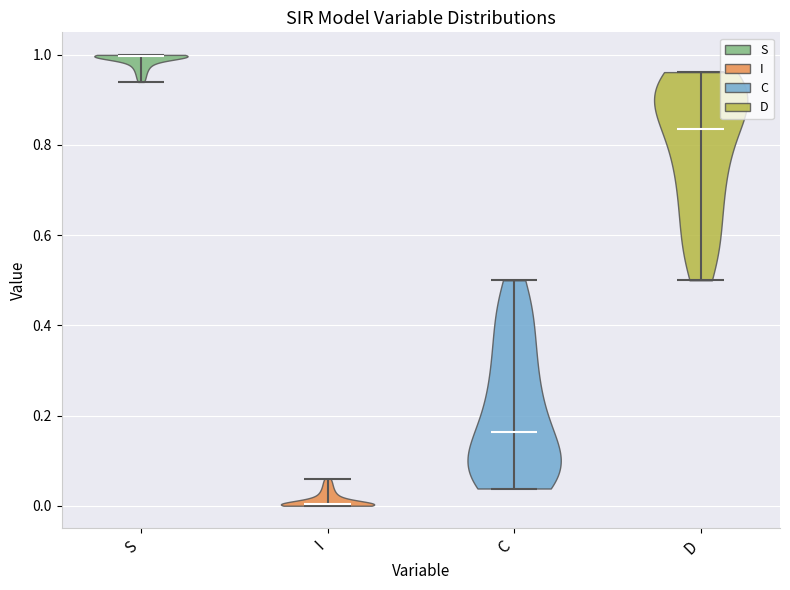

Reading left to right, read every violin against the y-axis: where its median line is, and the lowest and highest points it reaches. The values are not printed on the chart, so give them approximately, as read against the axis.

S: median line 1.00, lowest point 0.94, highest point 1.00
I: median line 0.00, lowest point 0.00, highest point 0.06
C: median line 0.16, lowest point 0.04, highest point 0.50
D: median line 0.84, lowest point 0.50, highest point 0.96